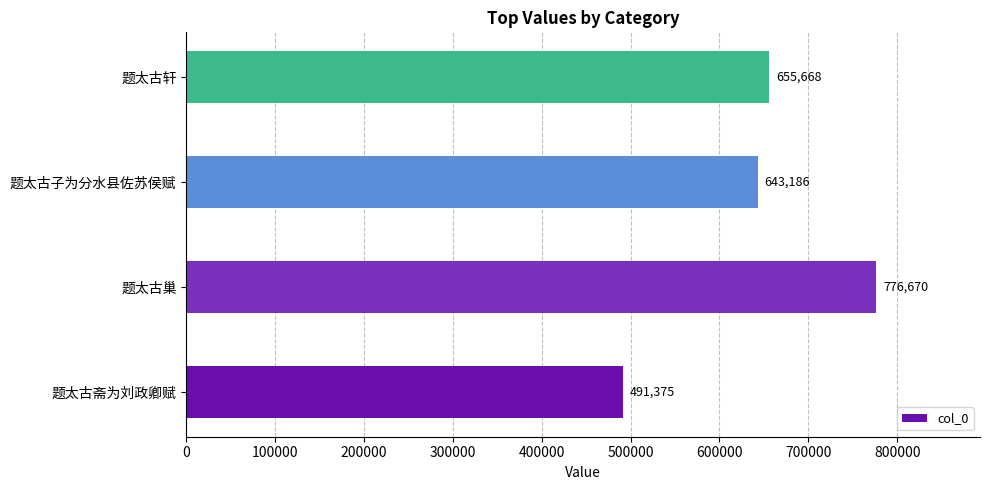

Rank the categories by value from highest to lowest.

题太古巢, 题太古轩, 题太古子为分水县佐苏侯赋, 题太古斋为刘政卿赋